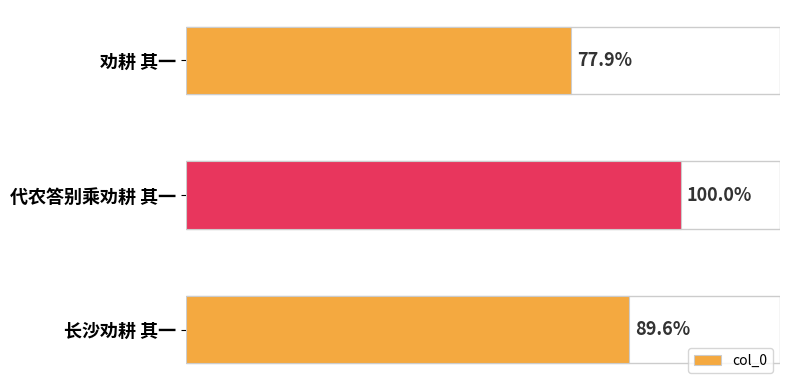

Does the chart contain any negative values?

No